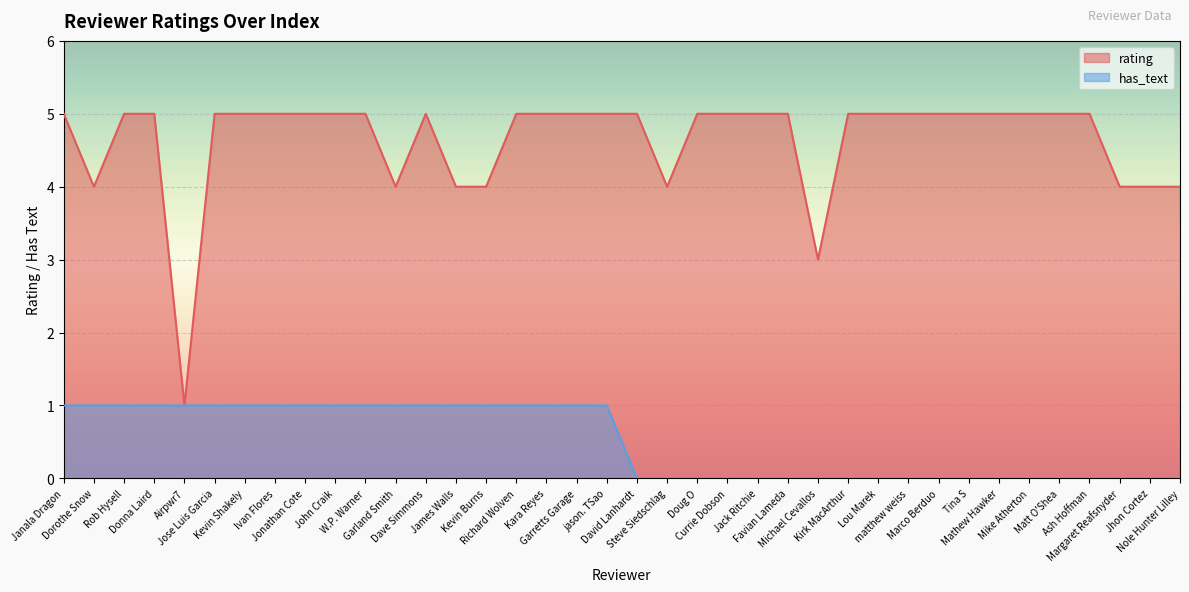

What is the difference between the highest and lowest values at Garretts Garage?

4